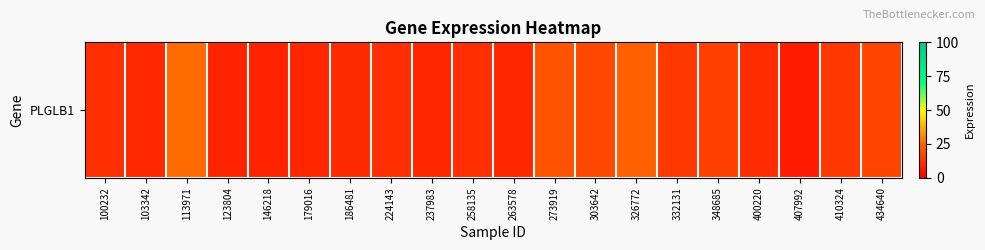

Which category has the highest value across all series?

113971